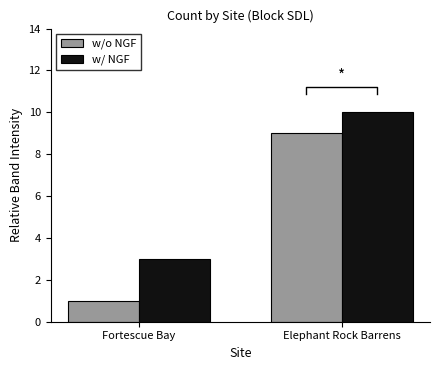

How many categories are shown in the chart?

2